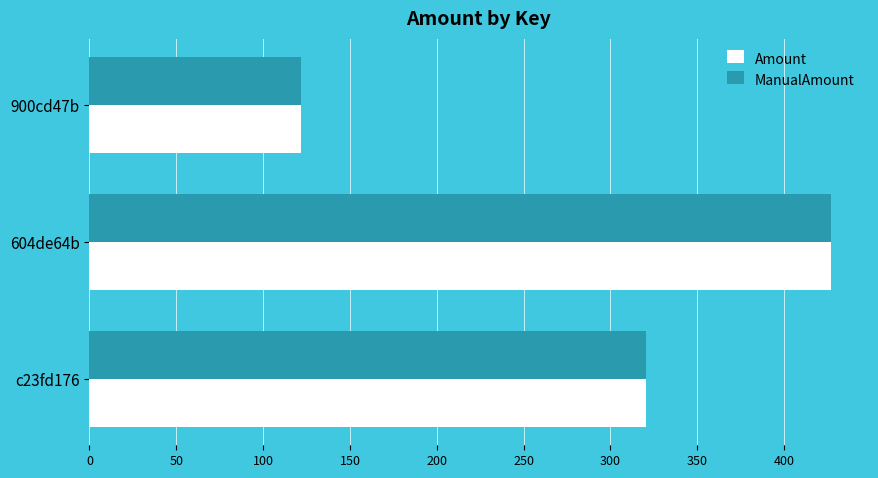

What is the total value across all series at 900cd47b?

244.1